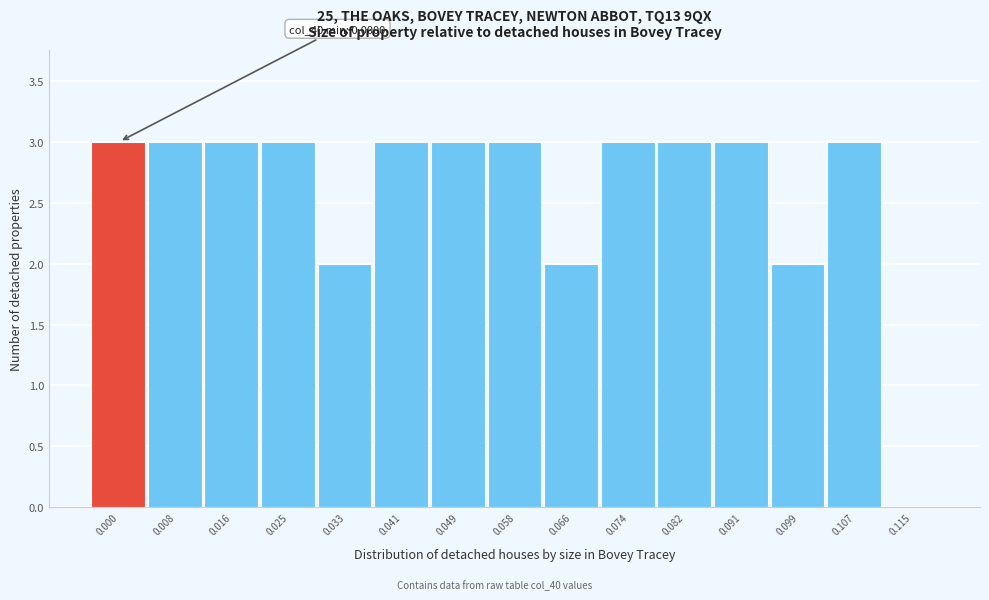

Reading left to right, extract all data points from this chart.

0.000=3	0.008=3	0.016=3	0.025=3	0.033=2	0.041=3	0.049=3	0.058=3	0.066=2	0.074=3	0.082=3	0.091=3	0.099=2	0.107=3	0.115=0